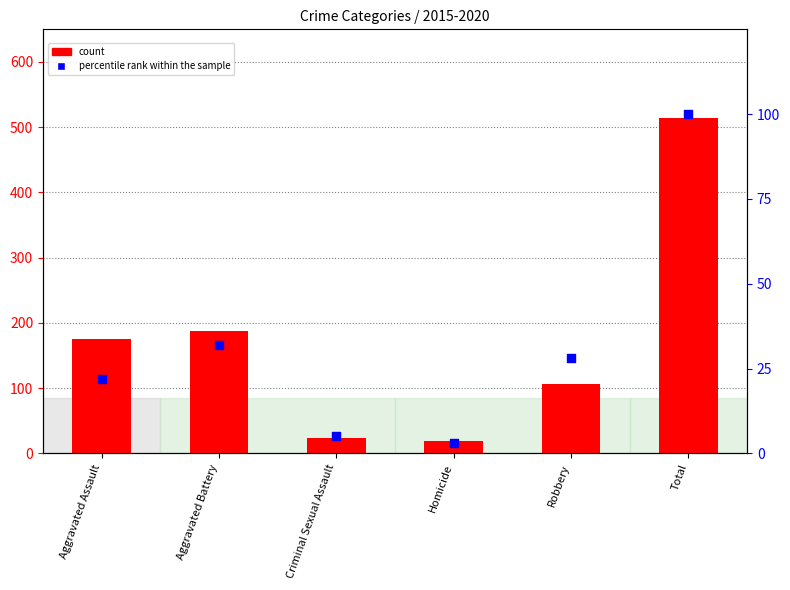

Which series reaches the maximum Y coordinate?

count